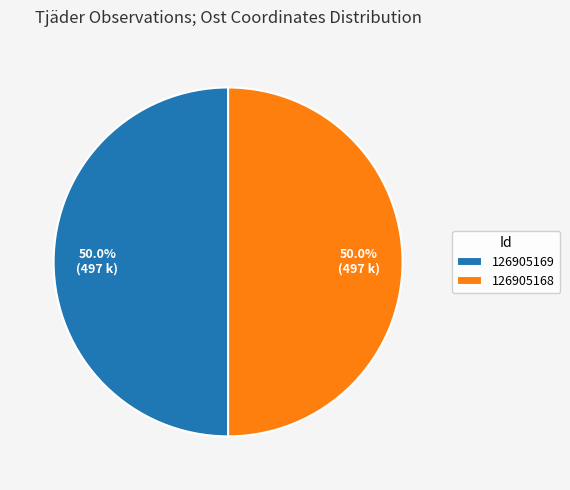

Approximately how many times larger is the value at 126905169 compared to 126905168?

1.0